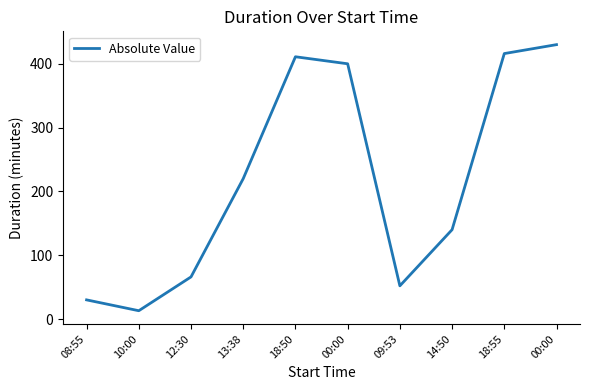

Rank the categories by value from highest to lowest.

00:00, 18:55, 18:50, 00:00, 13:38, 14:50, 12:30, 09:53, 08:55, 10:00